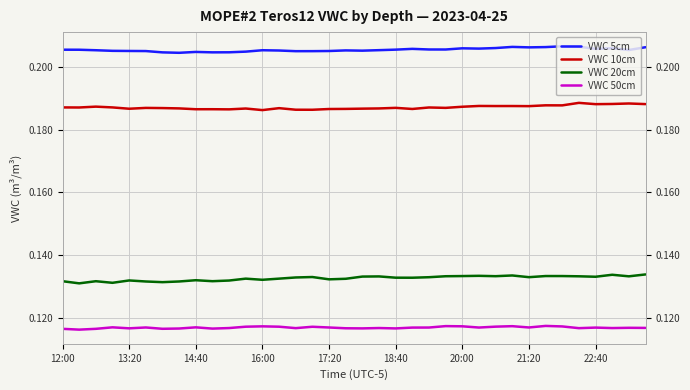

Which series has the largest range (max minus min)?

VWC 20cm